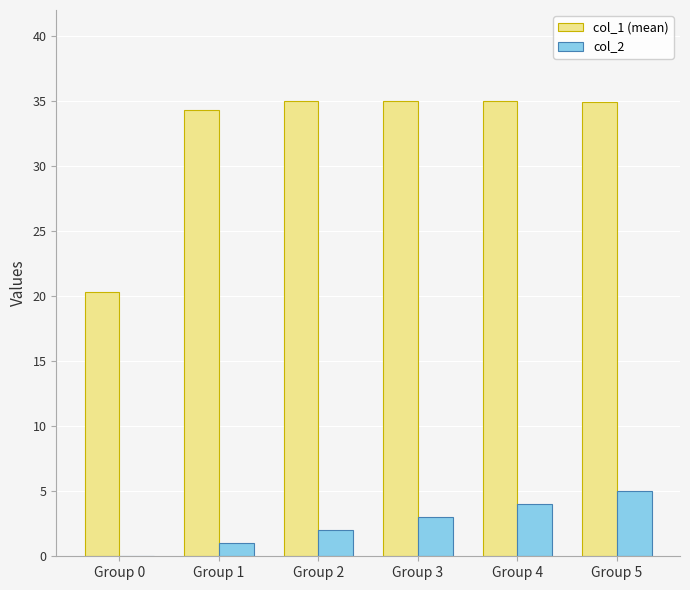

Which series has the largest total across all categories?

col_1 (mean)